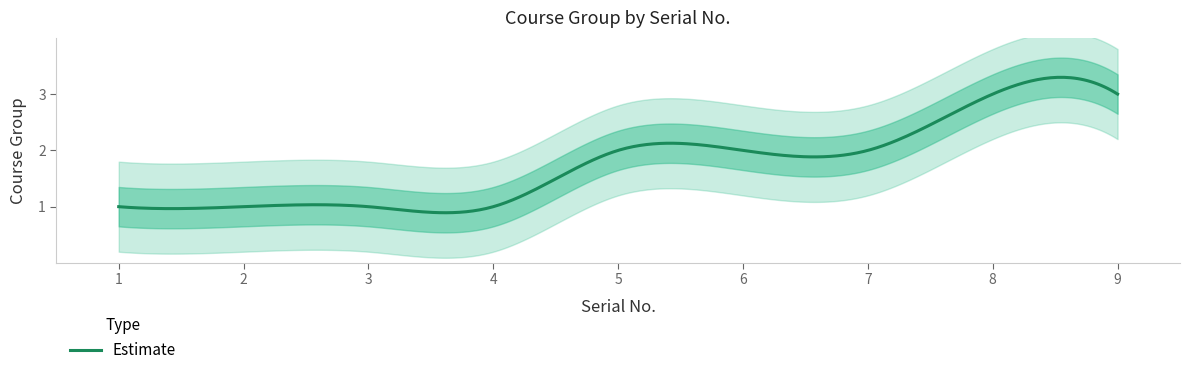

At which label does the data first exceed 2?

8